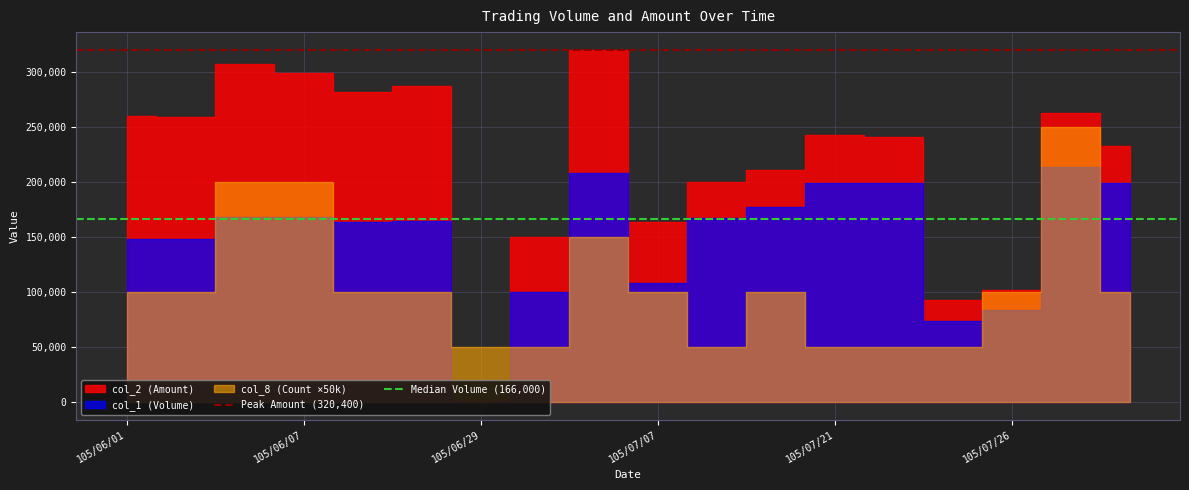

Between 105/06/07 and 105/06/01, which is larger?

105/06/07